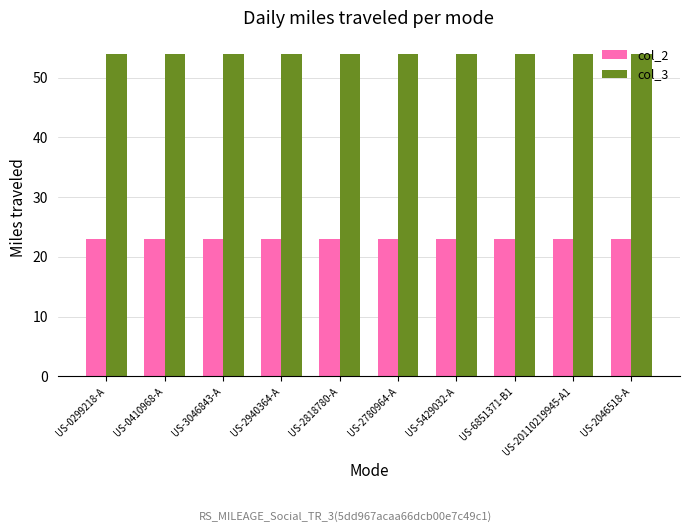

At how many categories does at least one series exceed 37?

10